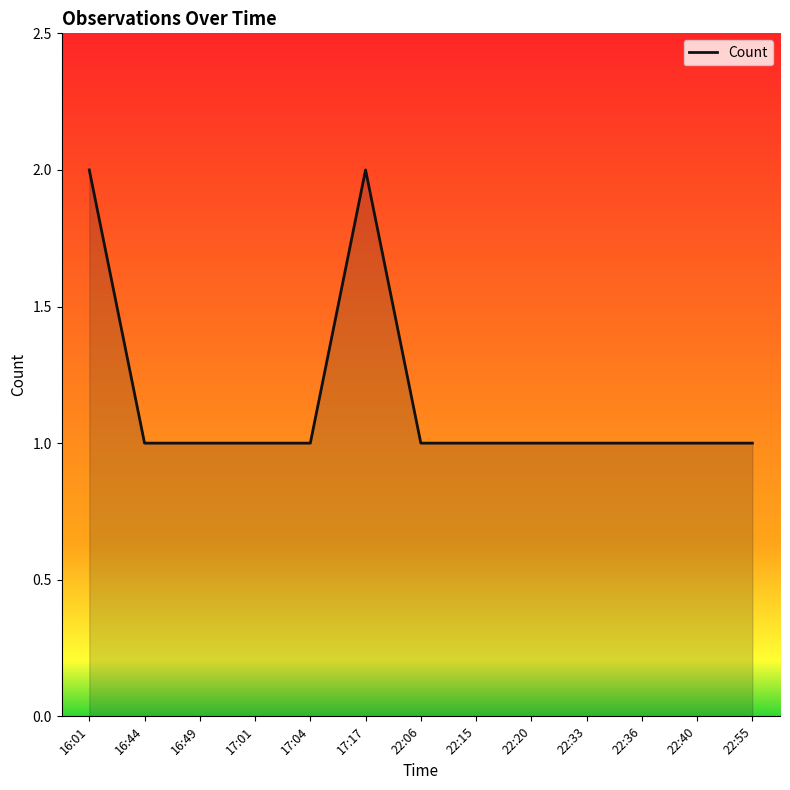

What is the sum of all values?

15